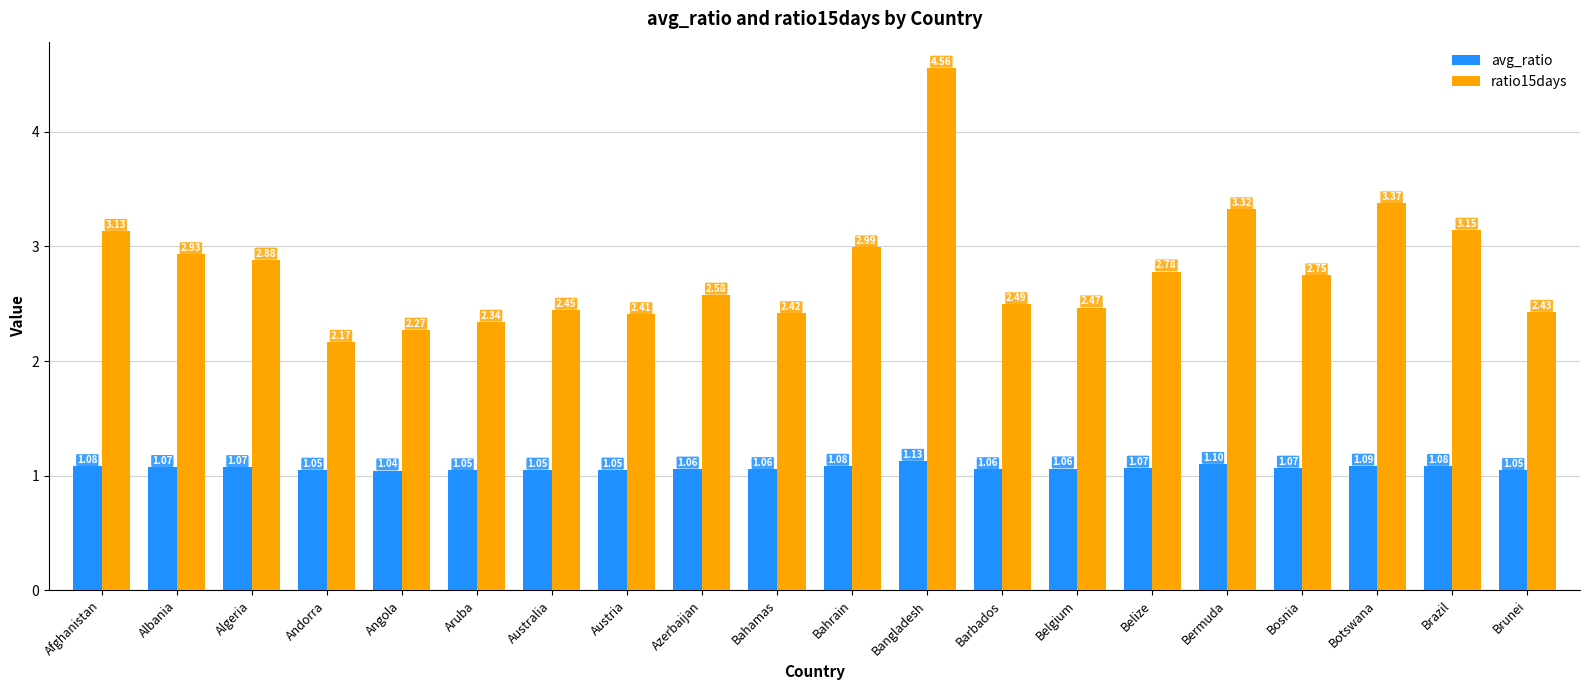

What is the label of the 13th bar from the left?

Barbados